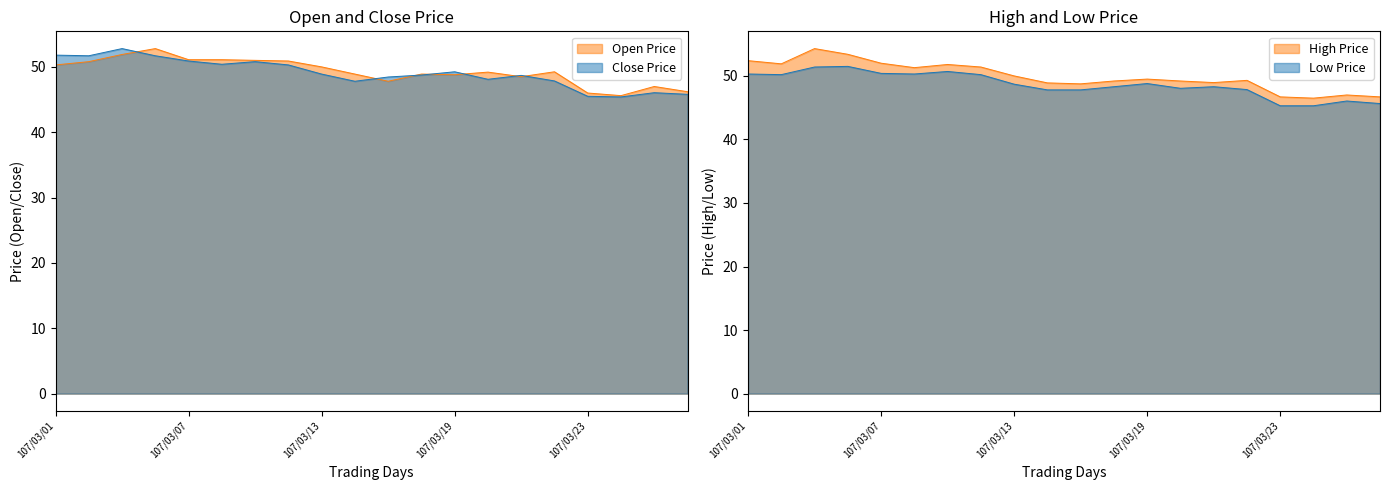

How many data points in Close are less than 48?

6